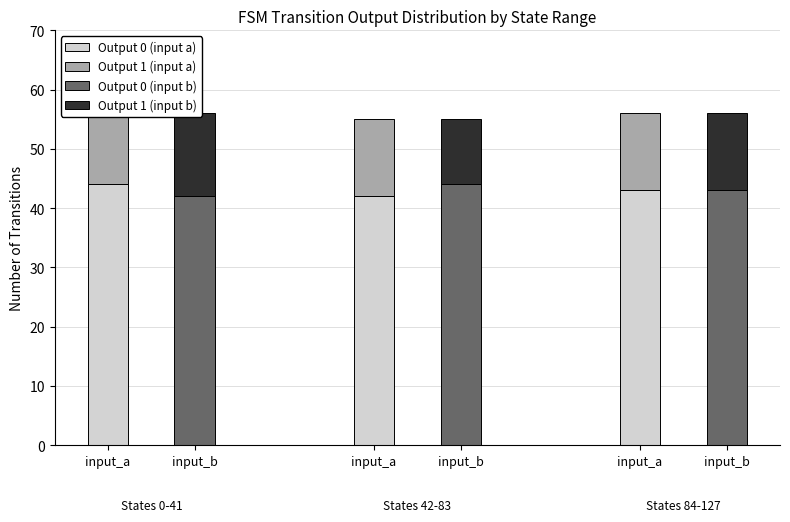

What are all the series names shown in the legend?

Output 0 (input a), Output 1 (input a), Output 0 (input b), Output 1 (input b)